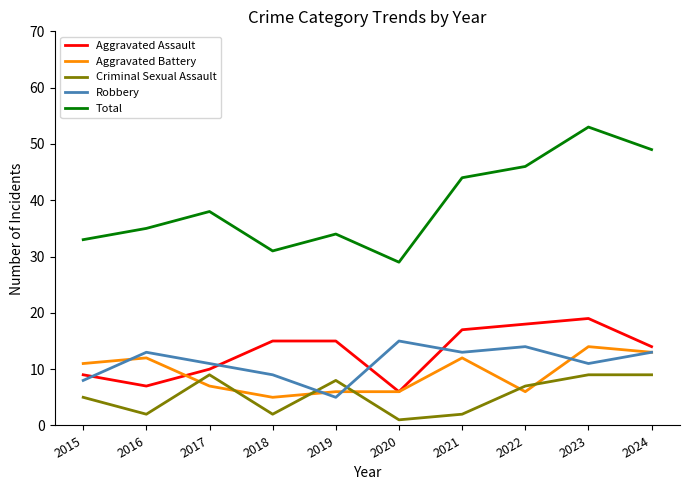

What is the sum of all Aggravated Battery values?

92